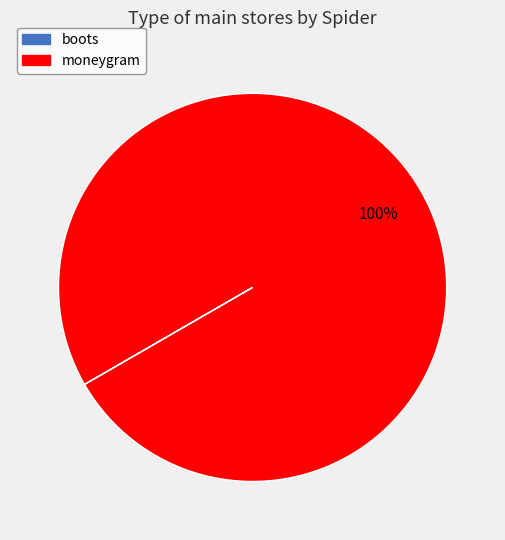

Does any single category account for the majority?

Yes